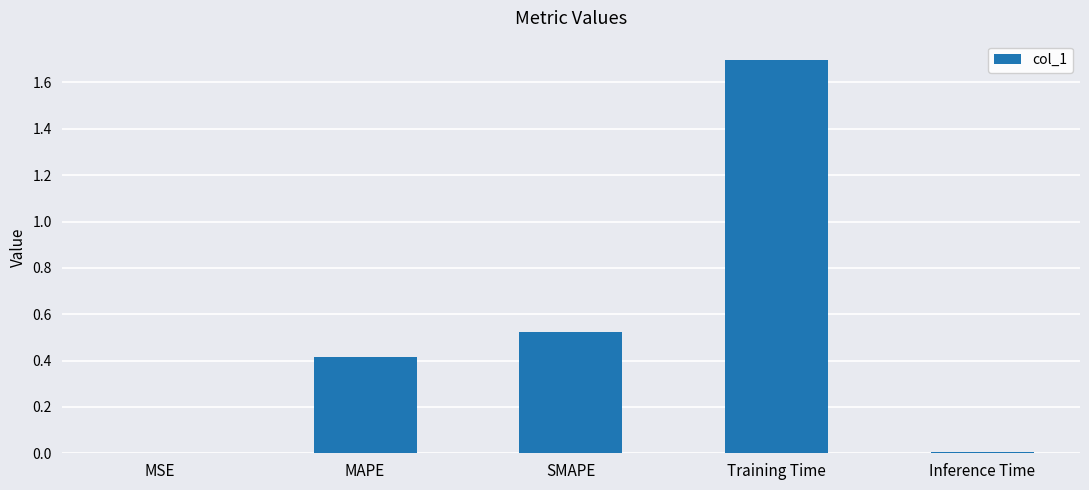

Which label corresponds to the largest value in the chart?

Training Time